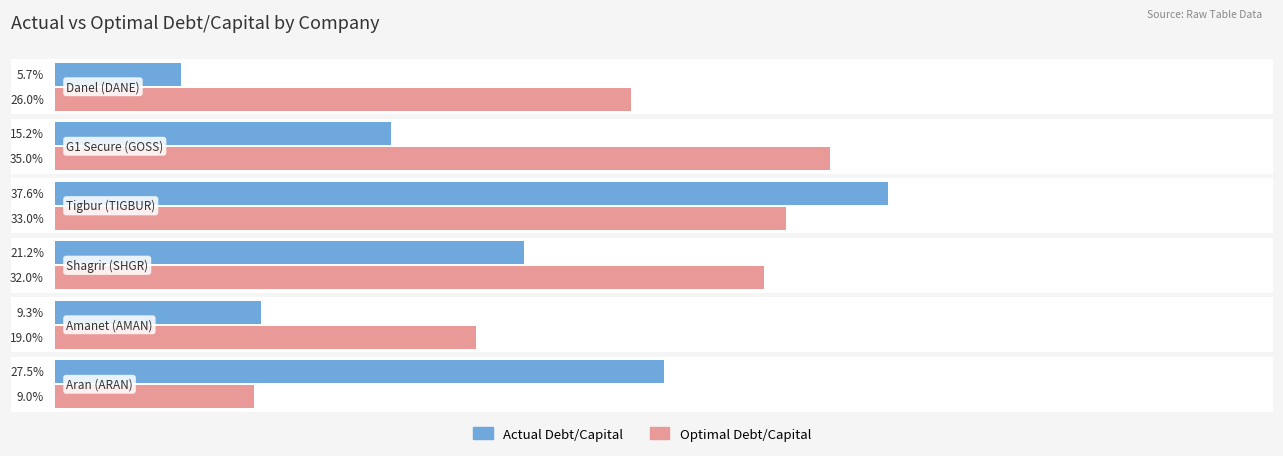

Reading left to right, what are all the values shown in this chart?

actual_debt_capital: Danel (DANE)=0.1	G1 Secure (GOSS)=0.2	Tigbur (TIGBUR)=0.4	Shagrir (SHGR)=0.2	Amanet (AMAN)=0.1	Aran (ARAN)=0.3
optimal_debt_capital: Danel (DANE)=0.3	G1 Secure (GOSS)=0.3	Tigbur (TIGBUR)=0.3	Shagrir (SHGR)=0.3	Amanet (AMAN)=0.2	Aran (ARAN)=0.1